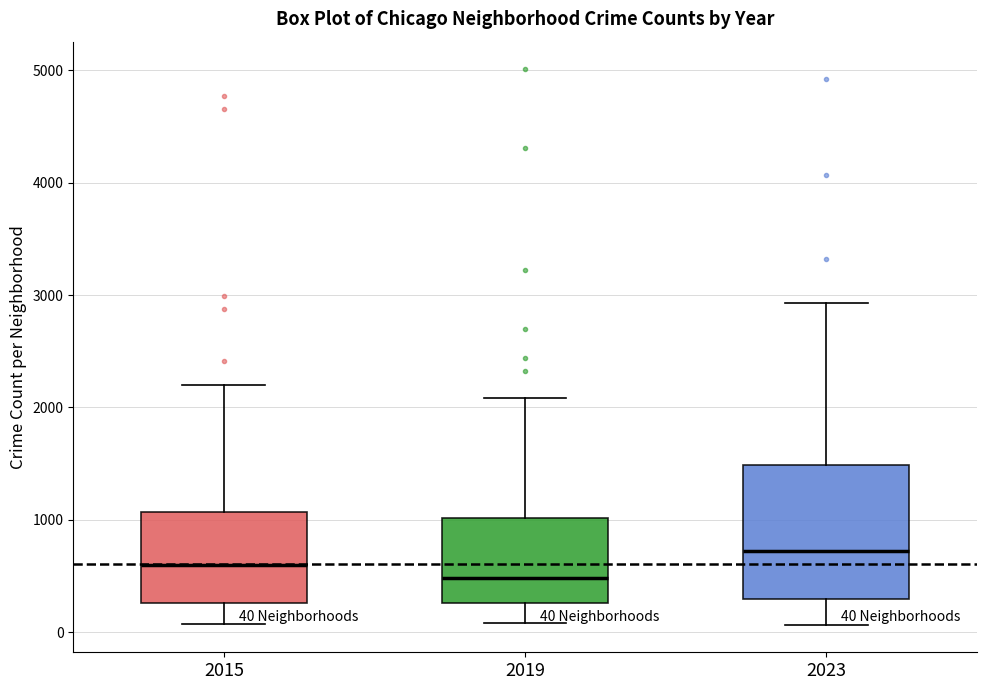

Which box is the tallest, from its lower edge to its upper edge?

2023